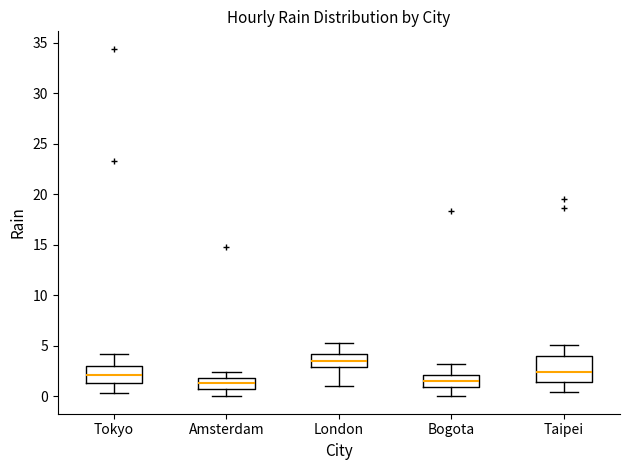

Where does the upper whisker of the box for London end on the y-axis? The values are not printed on the chart, so give them approximately, as read against the axis.

5.5